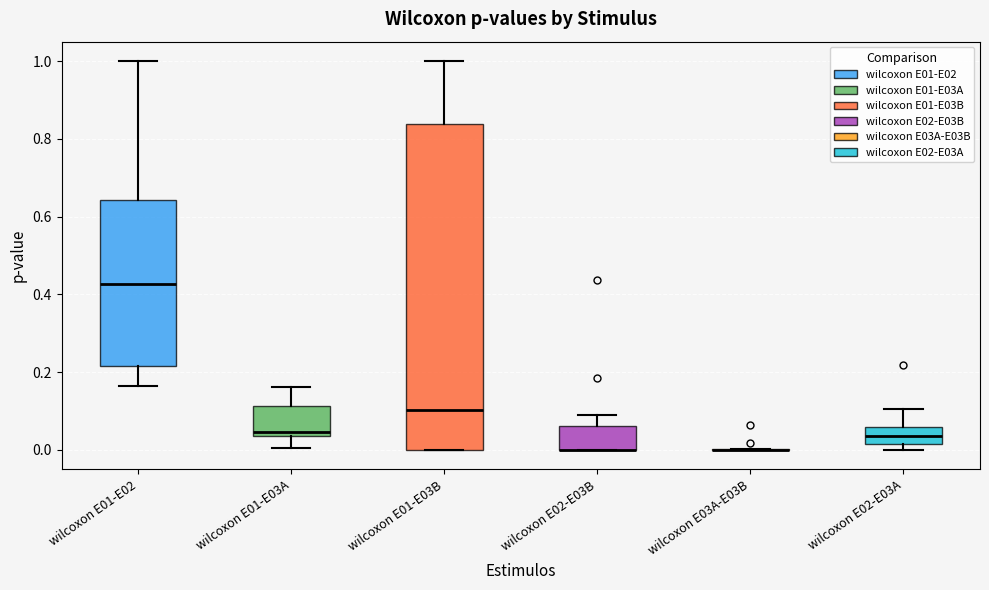

Where is the upper edge of the box for wilcoxon E02-E03A on the y-axis? The values are not printed on the chart, so give them approximately, as read against the axis.

0.06